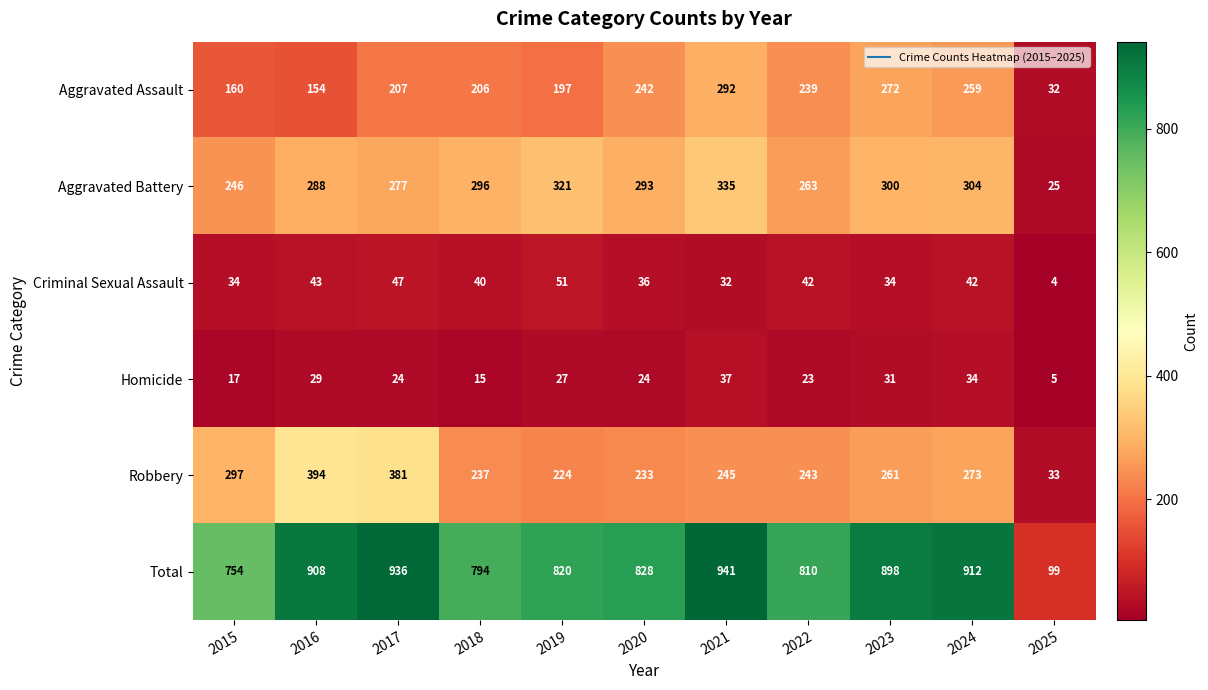

List the series in order of their peak value, lowest first.

Homicide, Criminal Sexual Assault, Aggravated Assault, Aggravated Battery, Robbery, Total